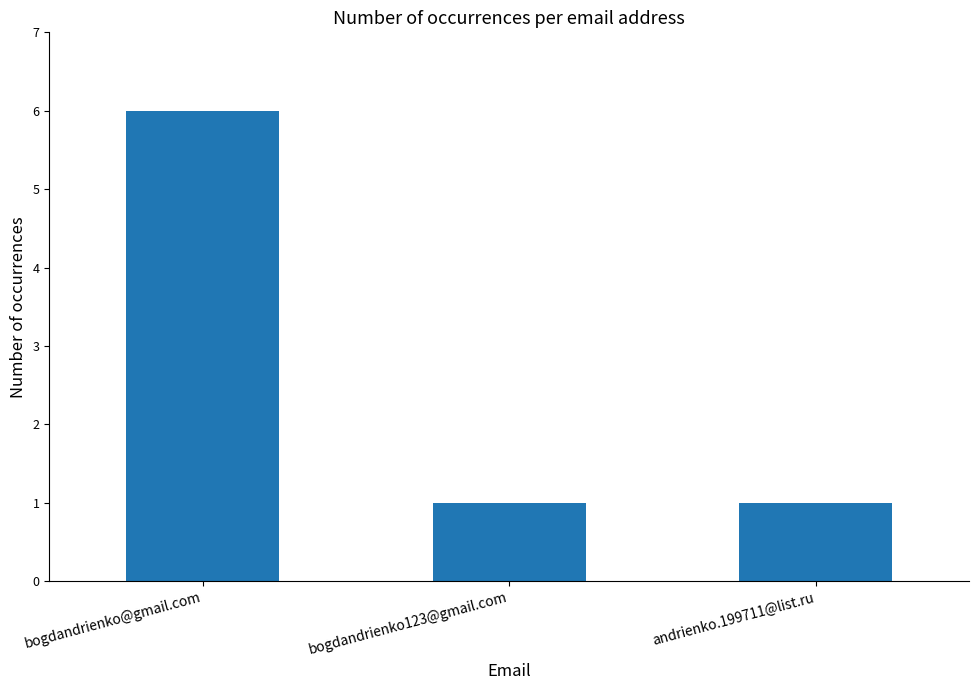

Reading right to left, extract all data points from this chart.

andrienko.199711@list.ru=1	bogdandrienko123@gmail.com=1	bogdandrienko@gmail.com=6